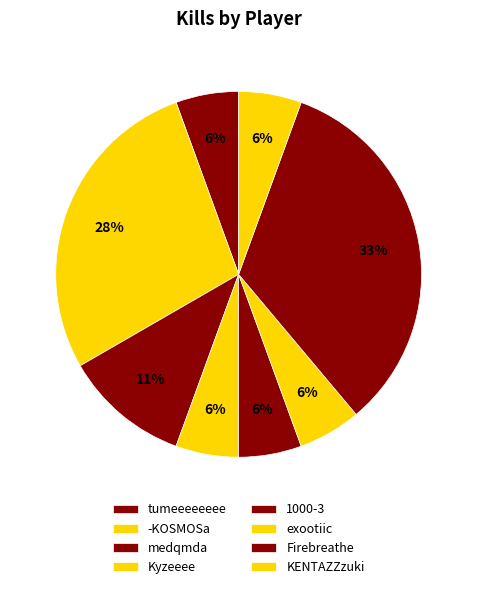

Is it true that 1000-3 is 6% of the pie?

True